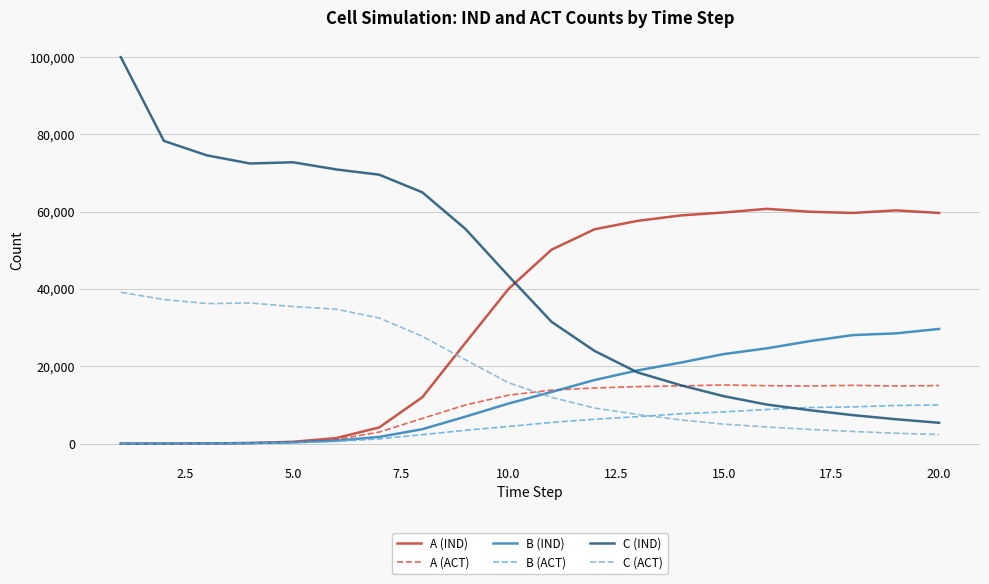

What is the maximum value for B (IND)?

29691